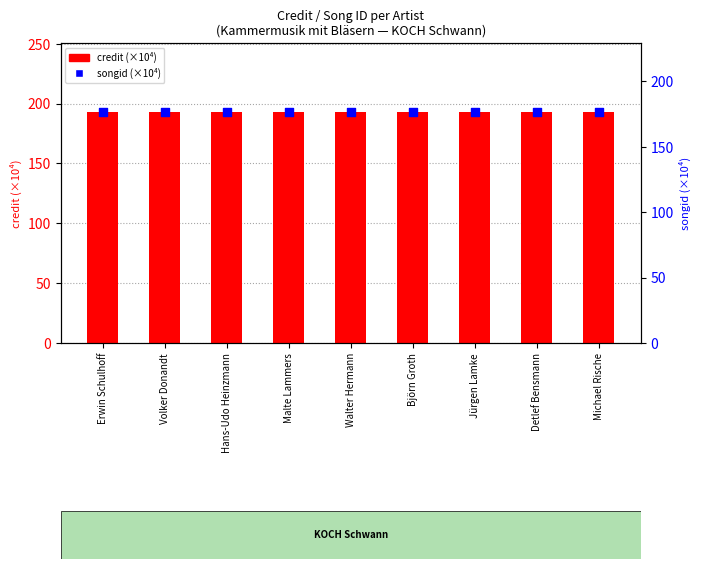

At how many categories does at least one series exceed 184?

9